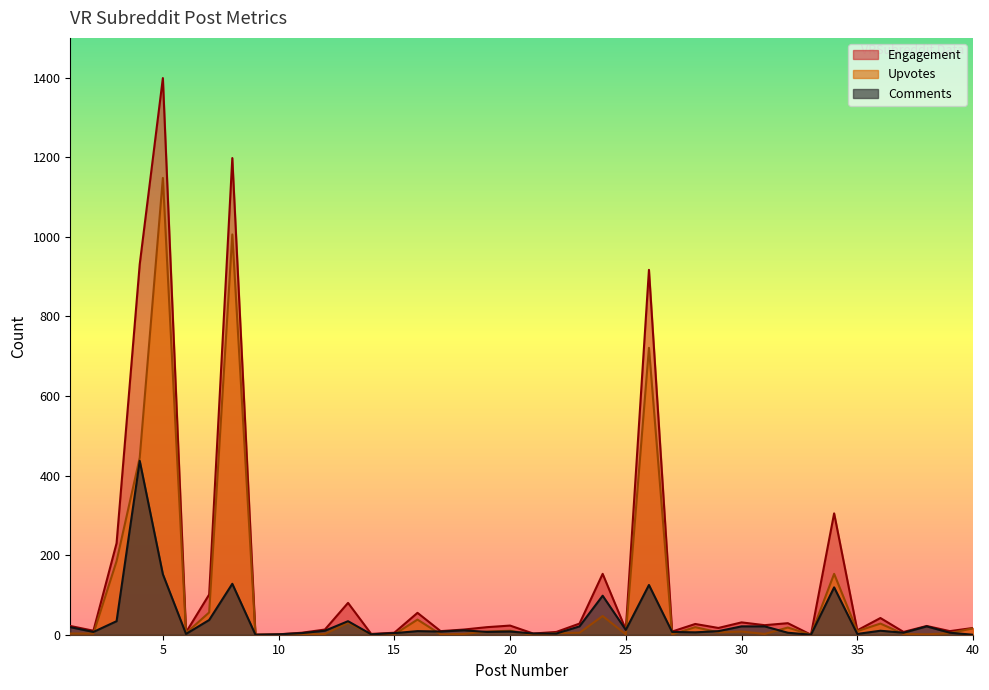

Reading right to left, what are all the values shown in this chart?

Upvotes: 16	4	1	2	28	9	153	0	18	2	8	6	19	1	721	1	47	5	4	0	10	8	2	1	38	1	1	30	2	1	0	0	1006	56	4	1148	445	185	3	3
Comments: 0	5	21	5	10	2	119	0	5	21	21	9	6	7	125	12	98	21	3	3	8	7	11	8	9	4	1	34	10	4	1	0	128	37	2	152	437	34	7	19
Engagement: 17	9	22	7	42	11	305	0	29	24	31	17	27	8	917	13	153	28	7	3	23	19	13	9	55	5	2	80	13	5	1	0	1198	101	6	1399	931	230	10	22